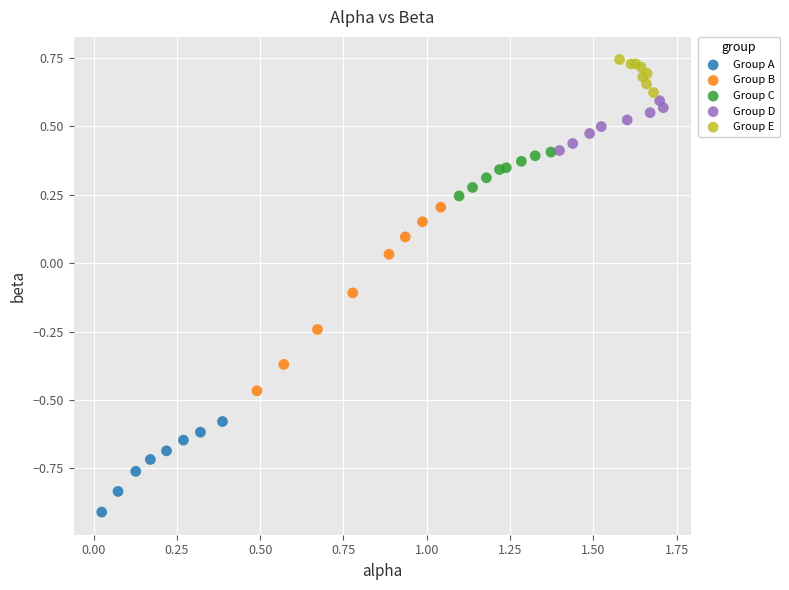

Which series contains the highest Y value?

Group E